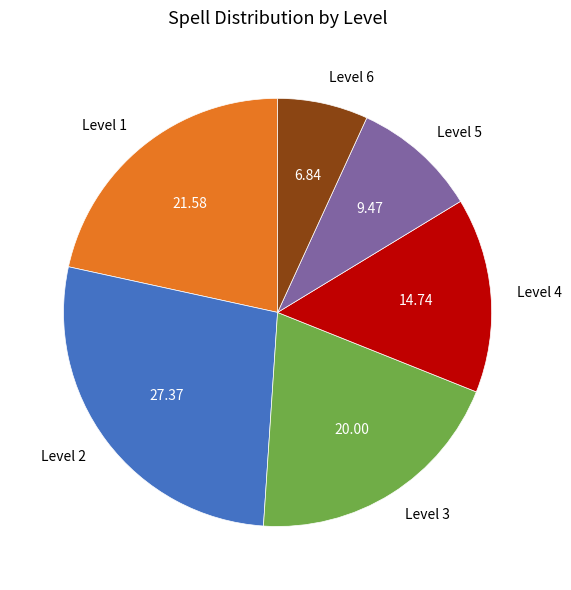

Is there any slice that represents more than half of the pie?

No